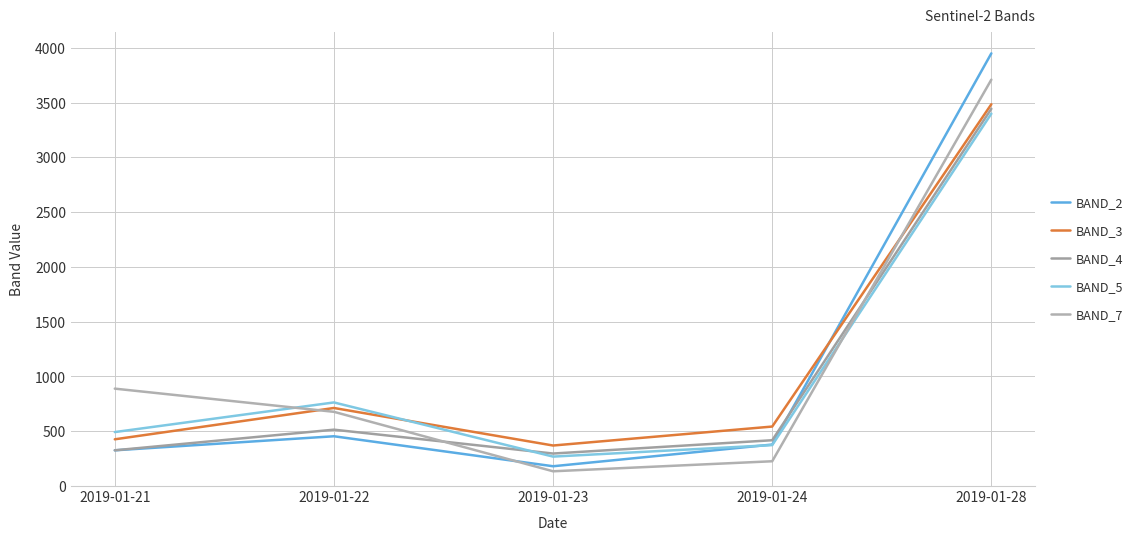

In BAND_5, how many points are higher than both neighbors (excluding endpoints)?

1